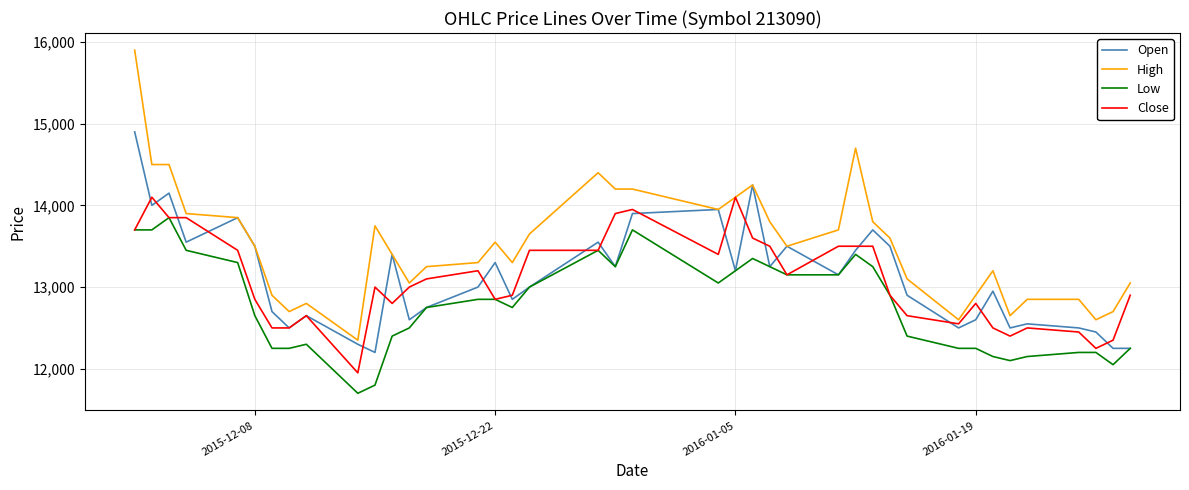

List the series in order of their peak value, highest first.

High, Open, Close, Low